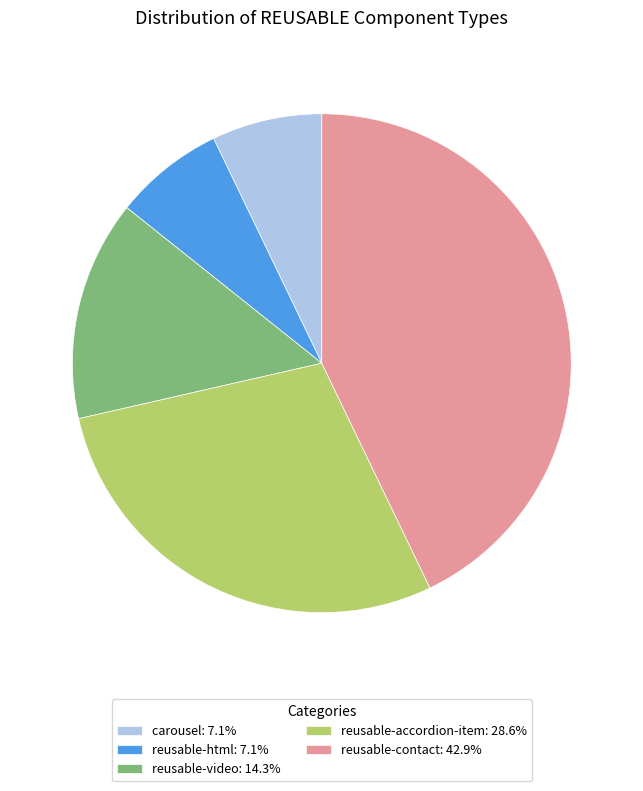

Is carousel the majority of the pie?

No